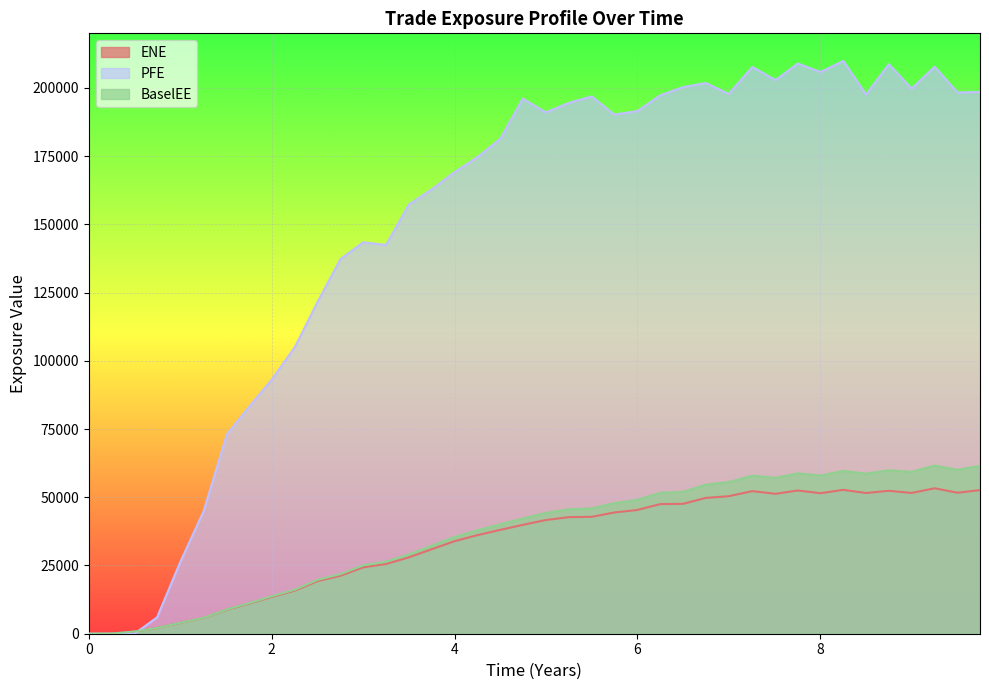

What is the greatest value displayed?

209910.0